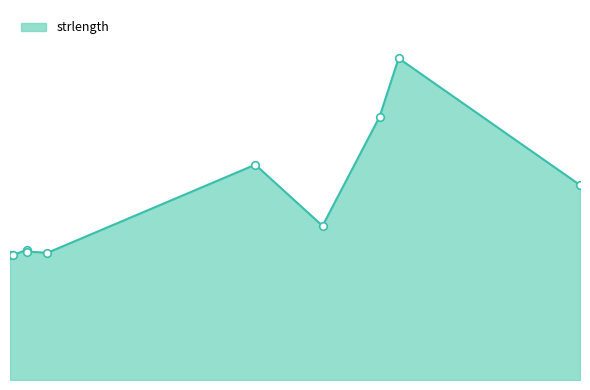

Which has a higher value, 2022-08-25 or 2020-05-12?

2022-08-25